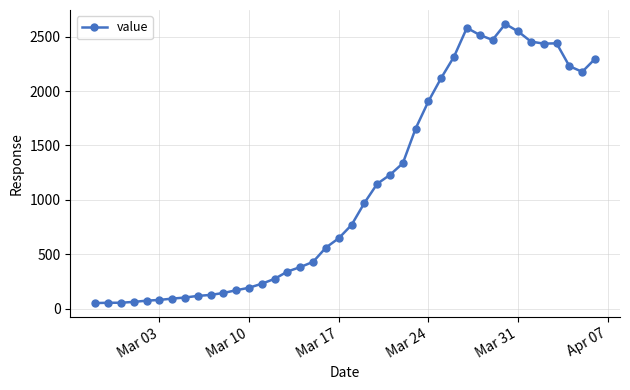

True or false: there are more than 2 points higher than both neighbors.

True